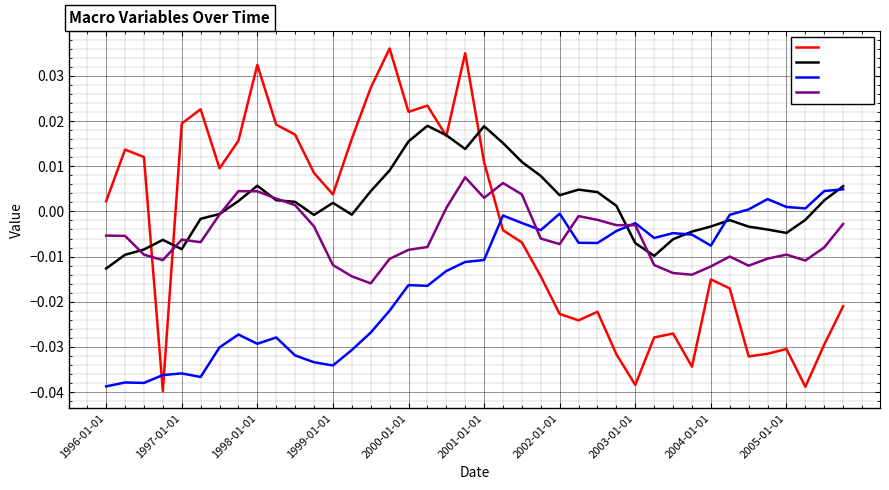

Which series has the largest total across all categories?

Y_star